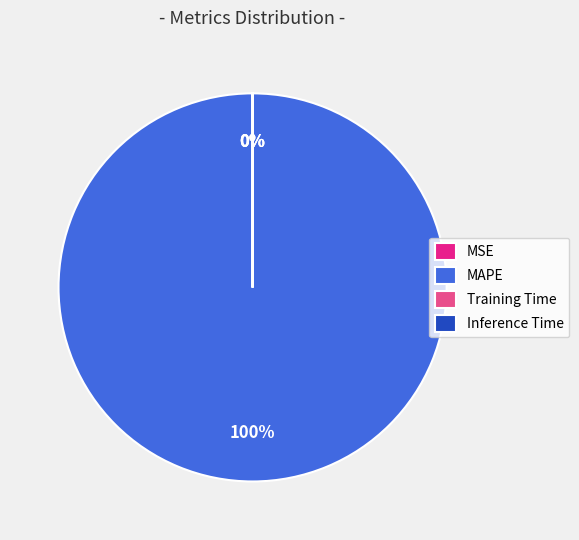

How many segments does this pie chart have?

4